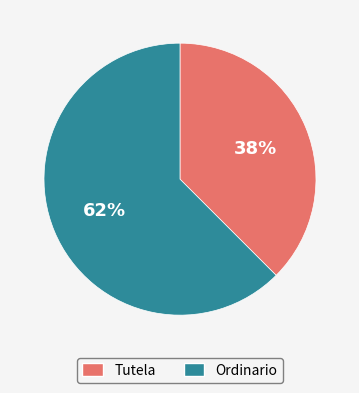

Is Tutela the majority of the pie?

No